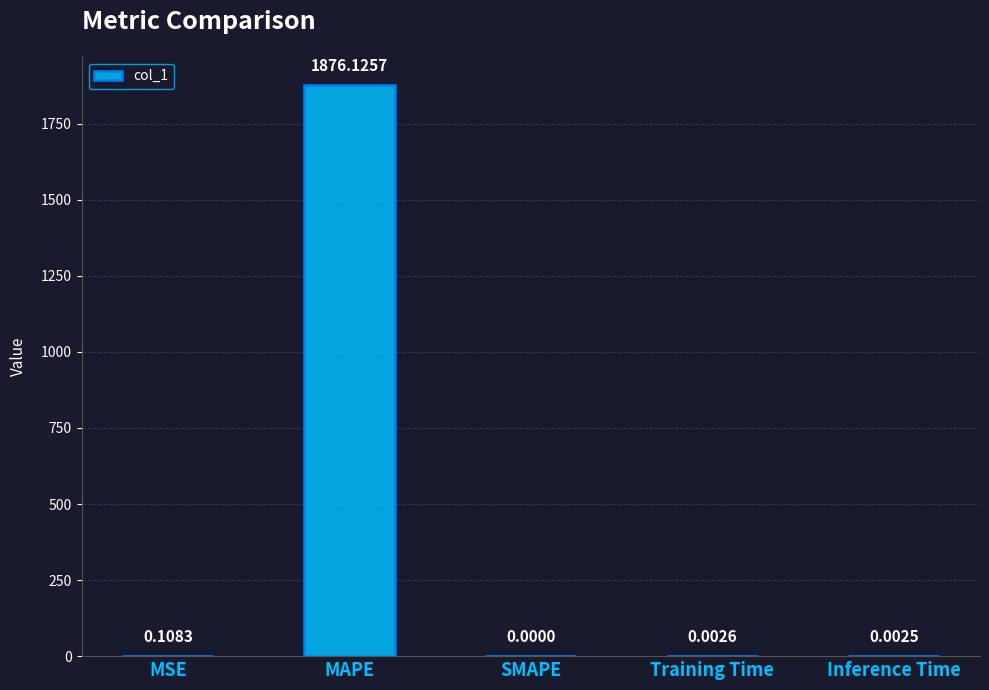

Which has a higher value, MAPE or MSE?

MAPE